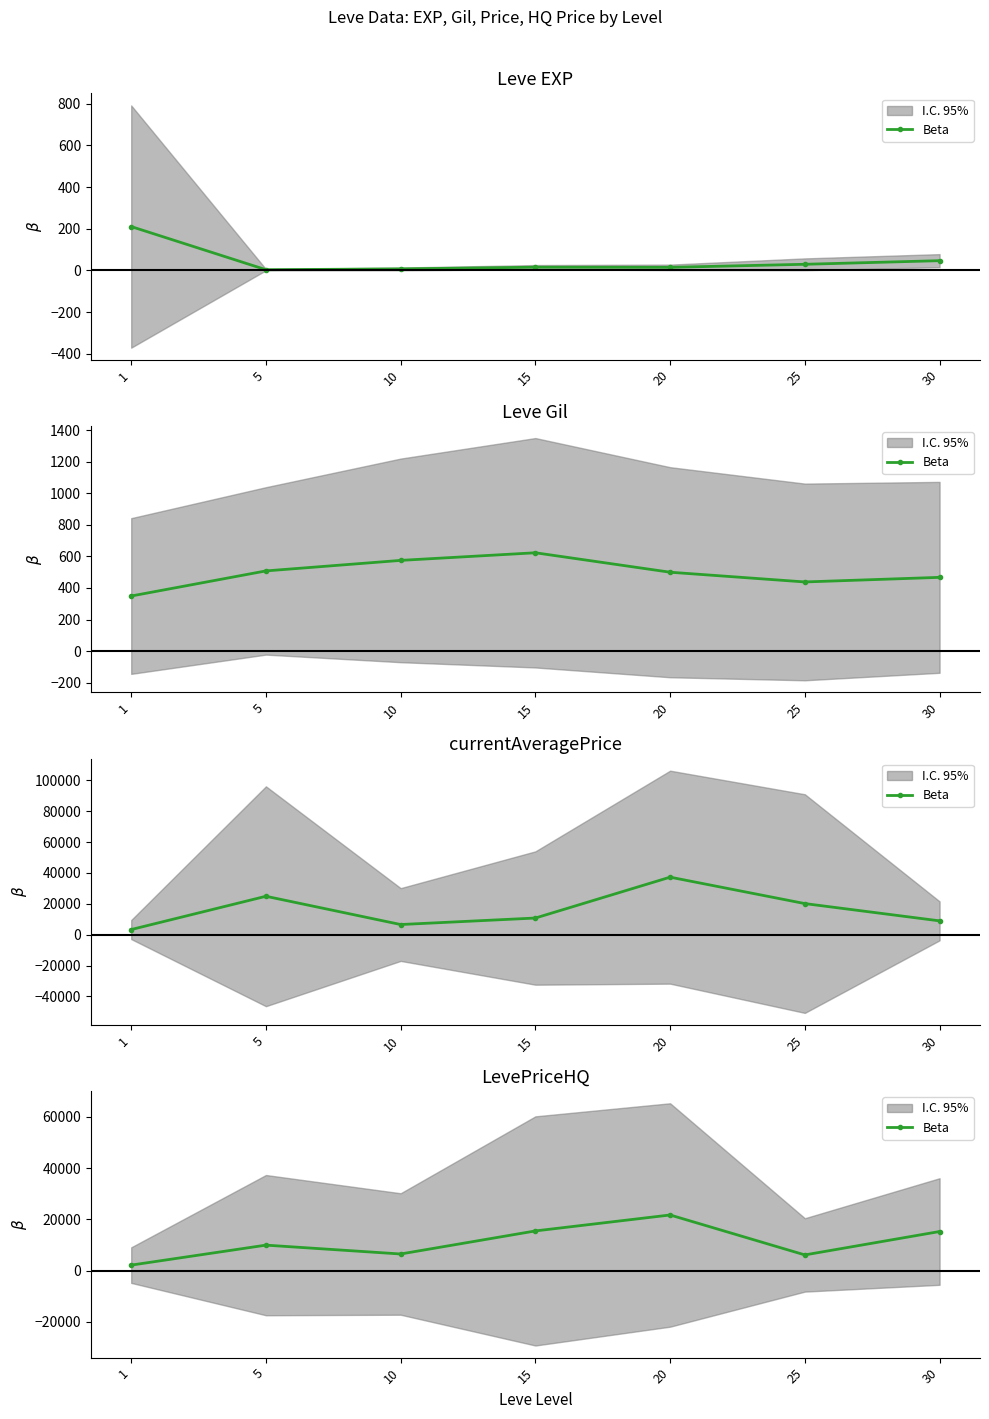

List the labels in order of value, largest first.

20, 15, 30, 5, 10, 25, 1